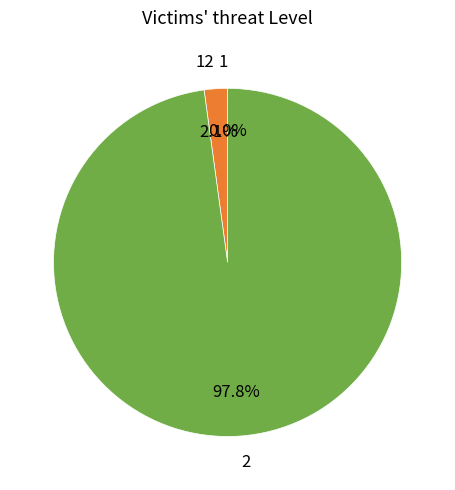

What is the majority slice?

2